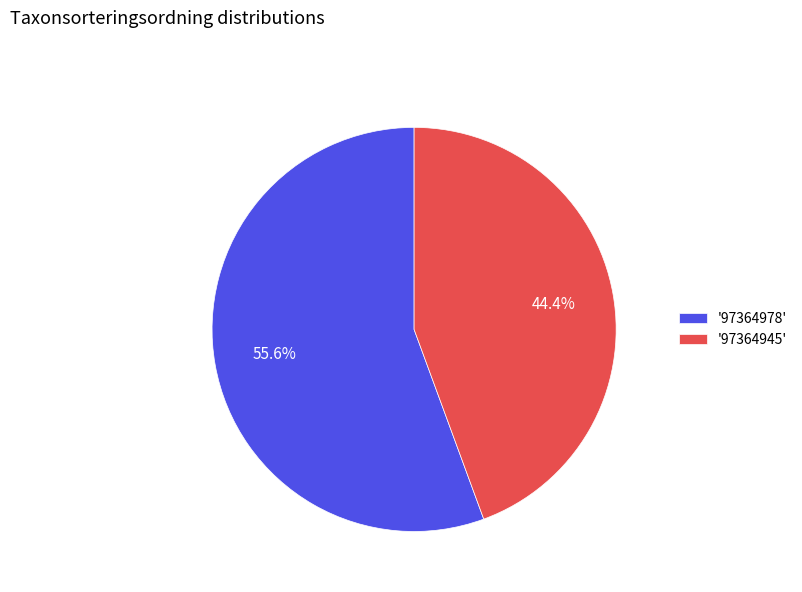

How many segments does this pie chart have?

2